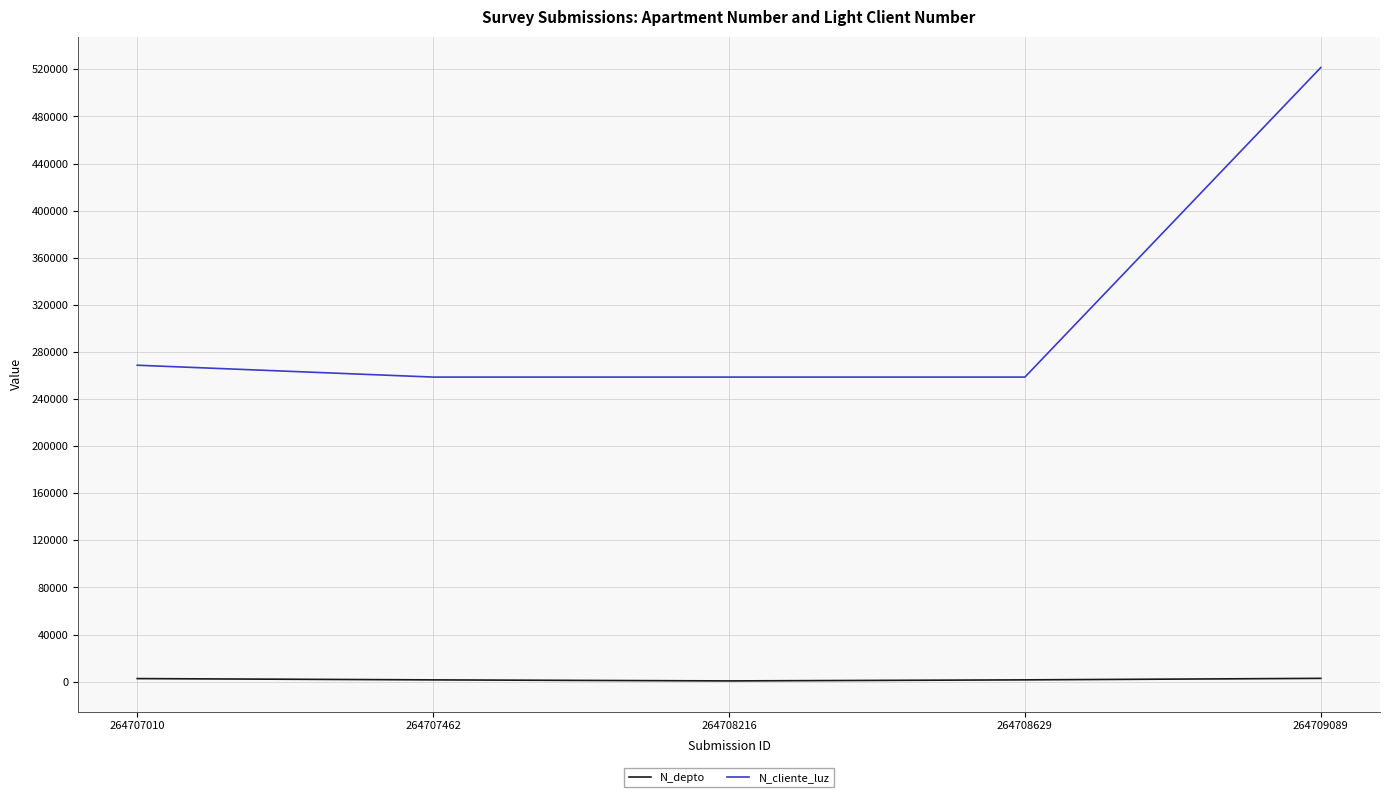

True or false: N_depto and N_cliente_luz intersect in this chart.

False